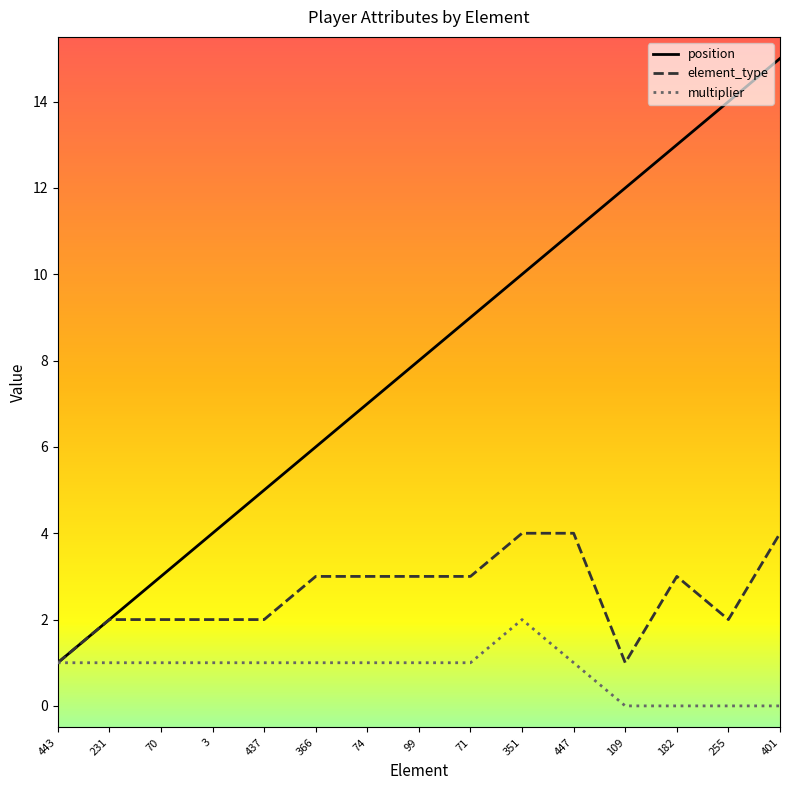

Reading right to left, extract all data points from this chart.

position: 401=15	255=14	182=13	109=12	447=11	351=10	71=9	99=8	74=7	366=6	437=5	3=4	70=3	231=2	443=1
element_type: 401=4	255=2	182=3	109=1	447=4	351=4	71=3	99=3	74=3	366=3	437=2	3=2	70=2	231=2	443=1
multiplier: 401=0	255=0	182=0	109=0	447=1	351=2	71=1	99=1	74=1	366=1	437=1	3=1	70=1	231=1	443=1